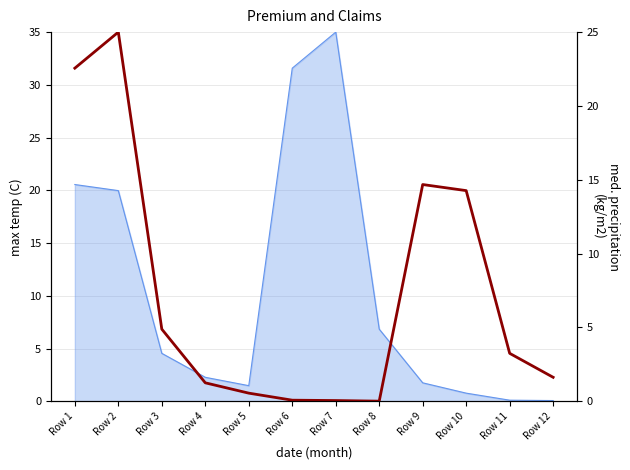

Reading right to left, extract all data points from this chart.

1.6	3.2	14.3	14.7	0.0	0.1	0.1	0.6	1.3	4.9	25.0	22.6